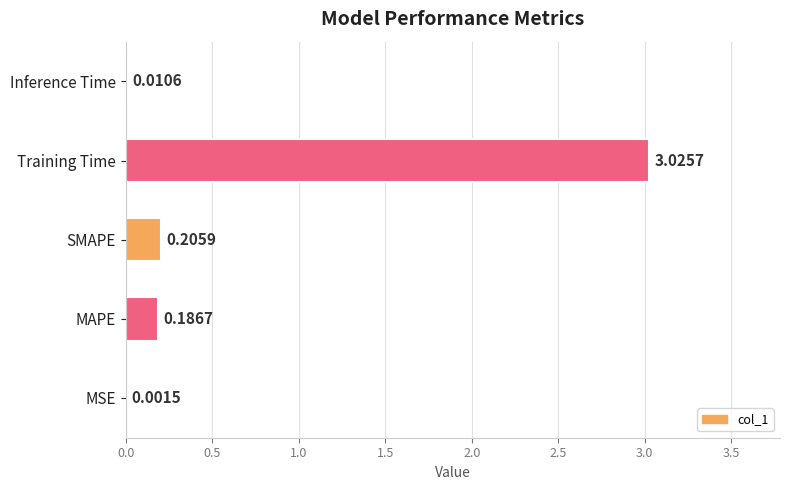

Where is the data nearest to the value 1?

SMAPE